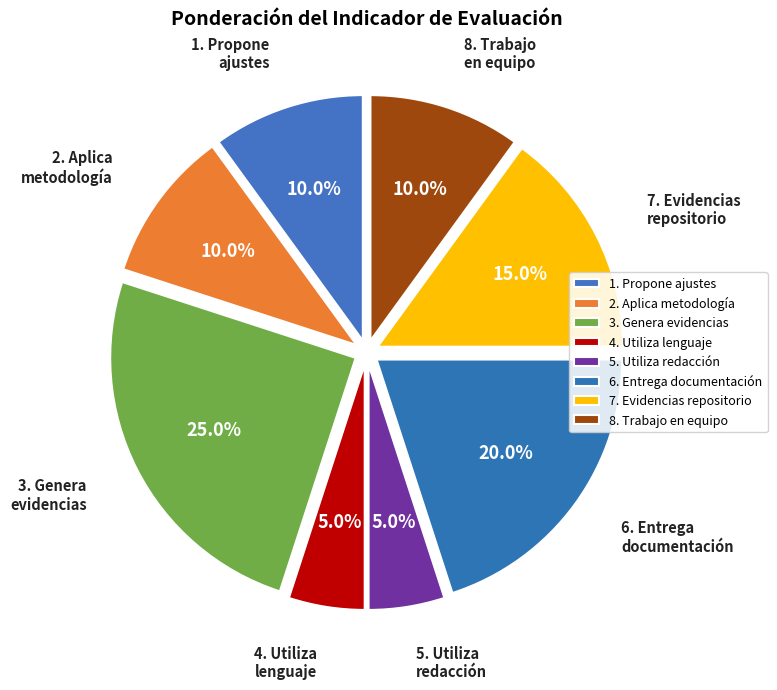

What is the smallest slice in the pie chart?

4. Utiliza lenguaje